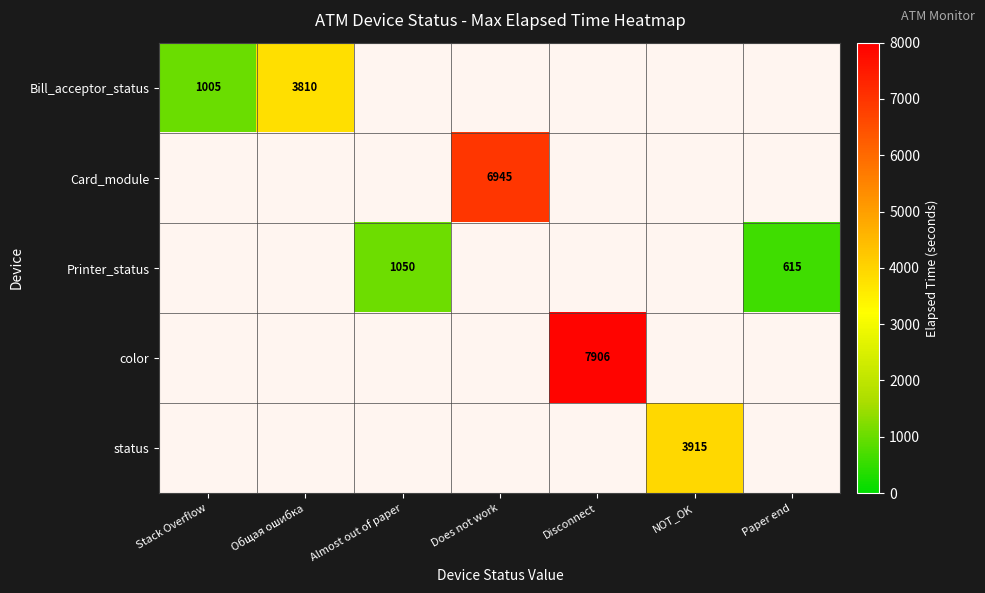

Is the value of Bill_acceptor_status at Stack Overflow greater than the value of Printer_status at Almost out of paper?

No